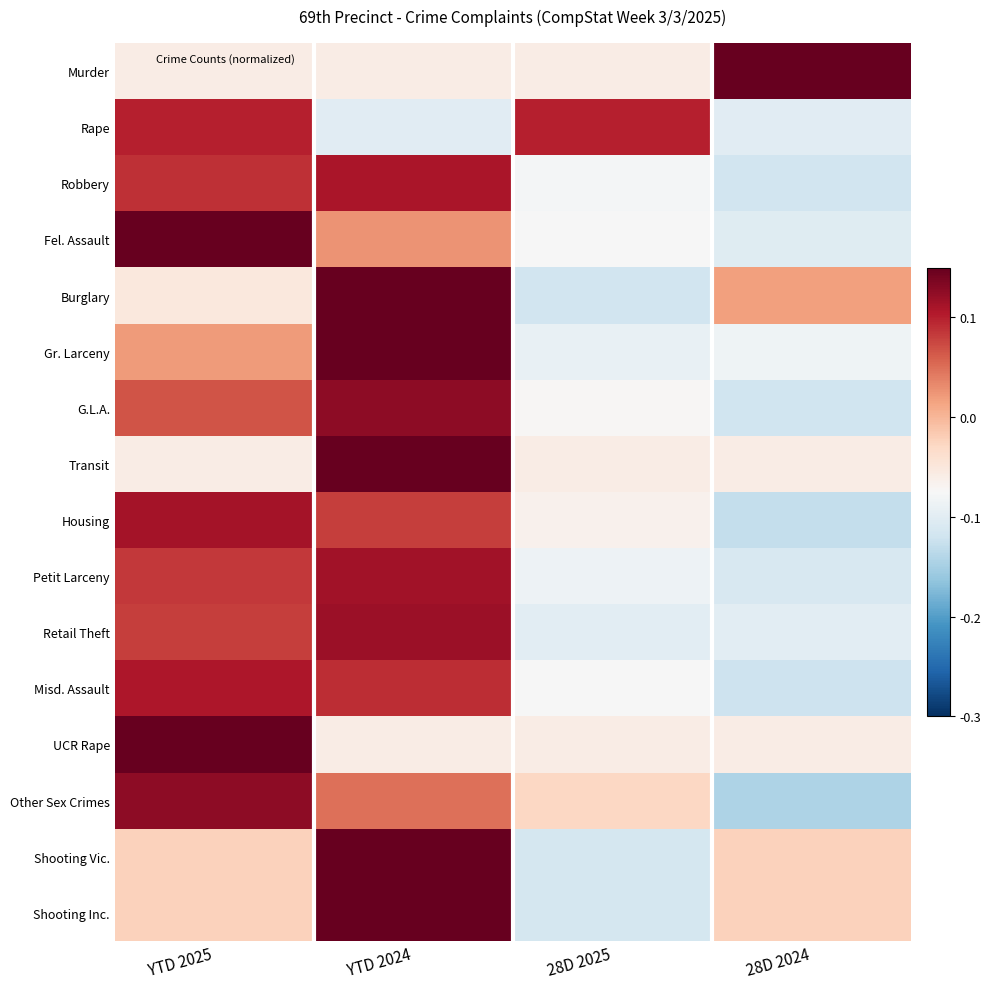

How many data points does each series have?

4